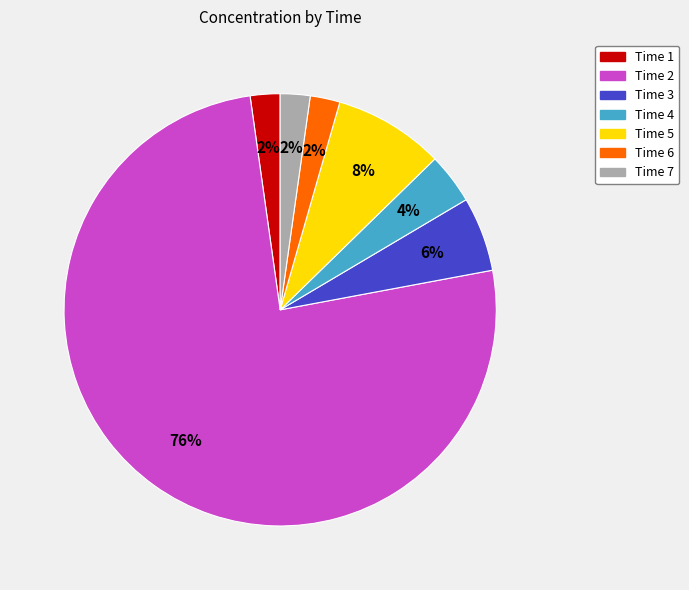

Count the number of slices in the pie.

7